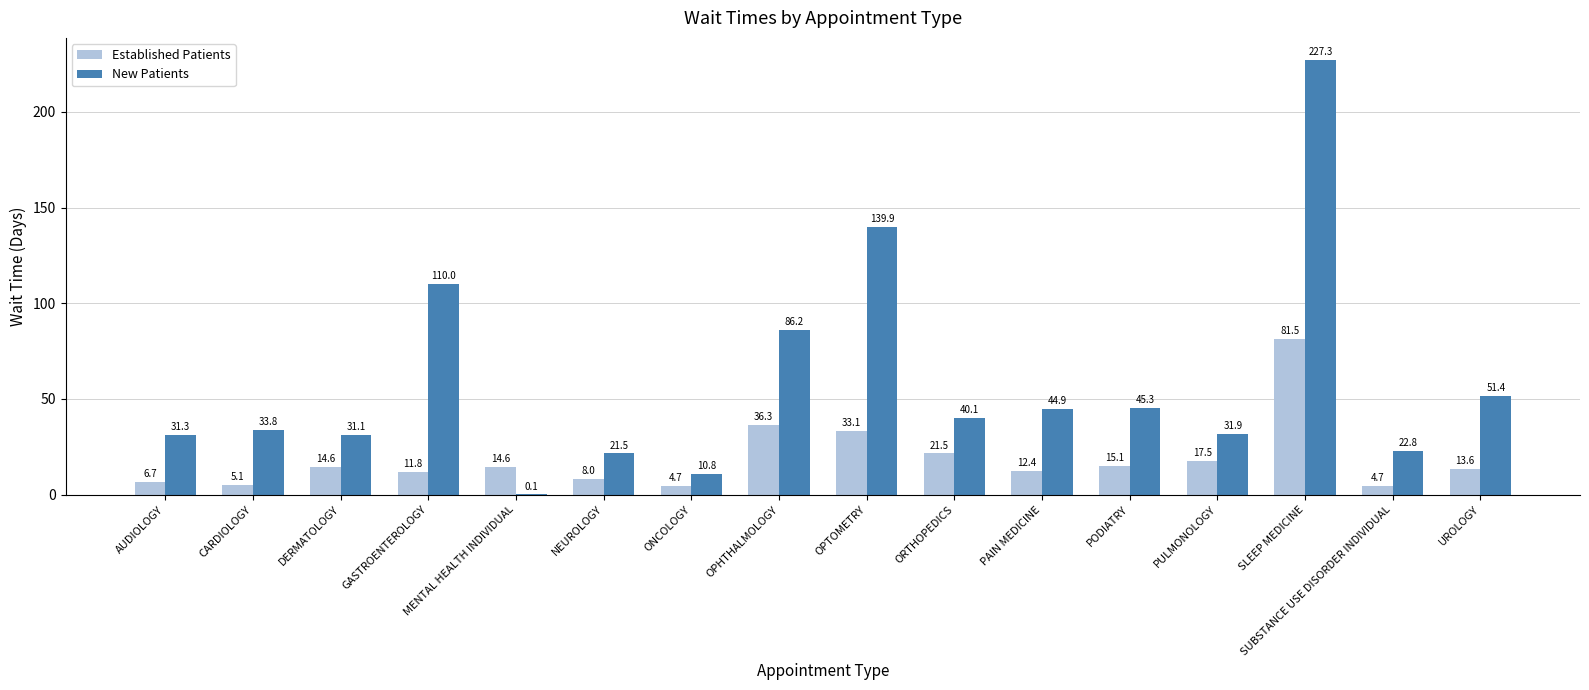

How many values in the New Patients series exceed 40?

8